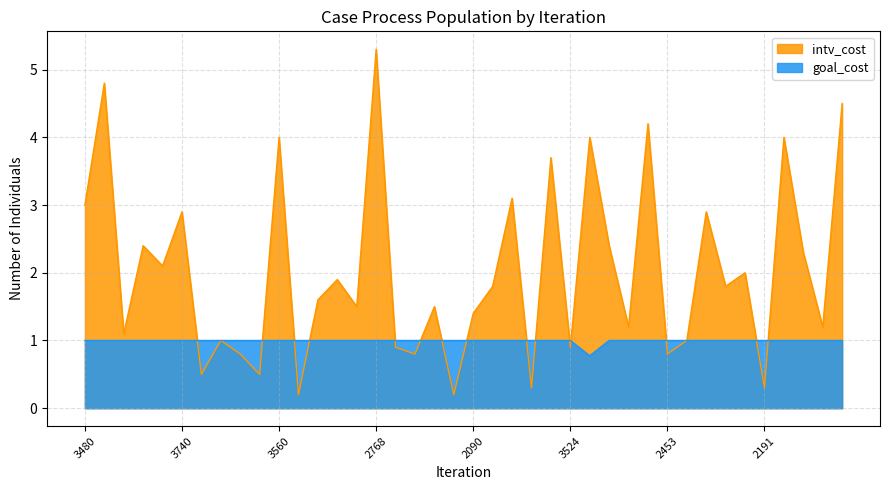

What position from the left is 2432?

22